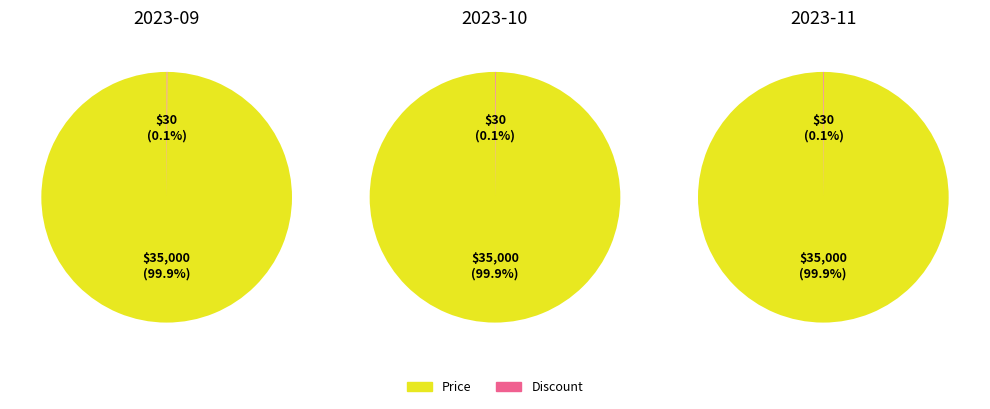

What is the difference between the highest and lowest values at 2023-09?

34970